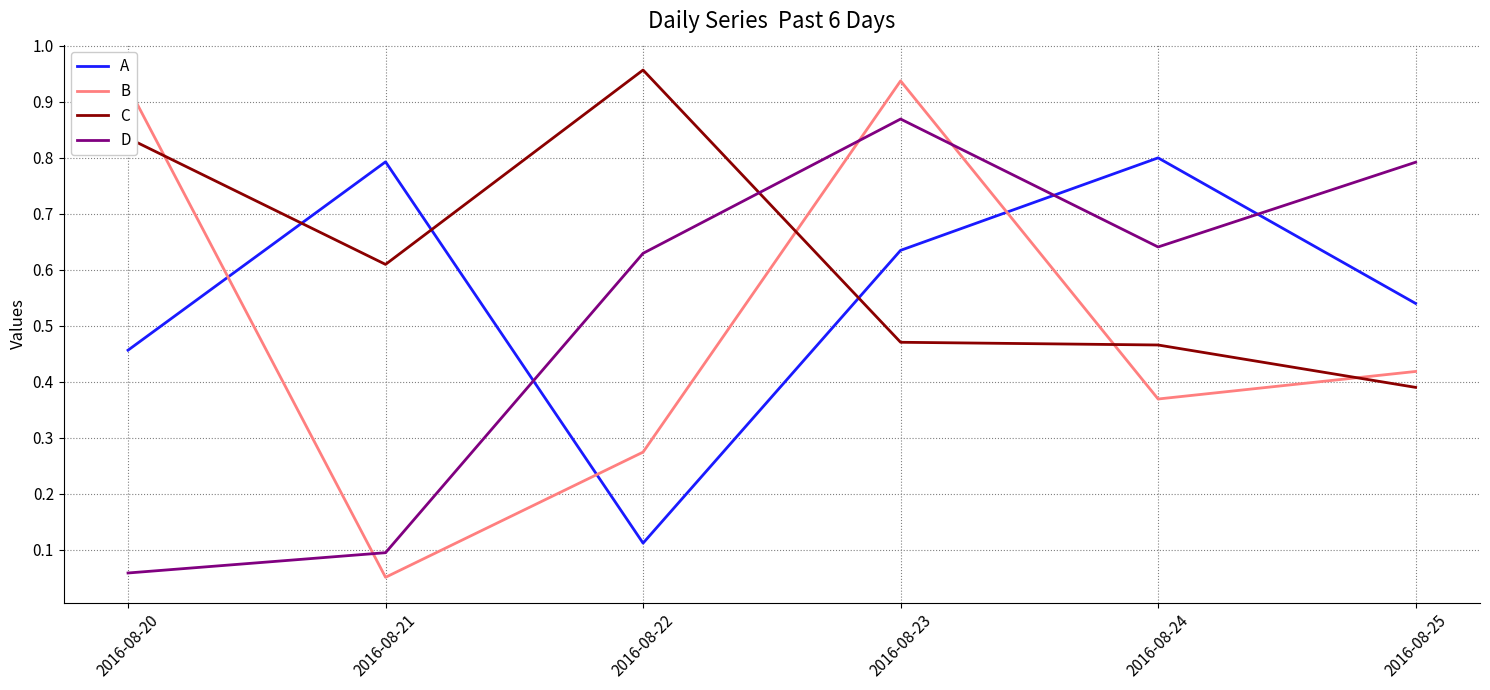

Is this an area chart (filled region under the line)?

No